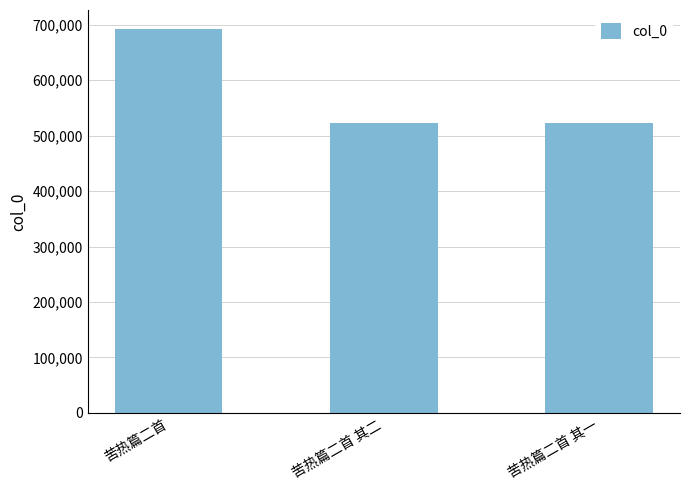

The value at 苦热篇二首 其一 is 804643. True or false?

False